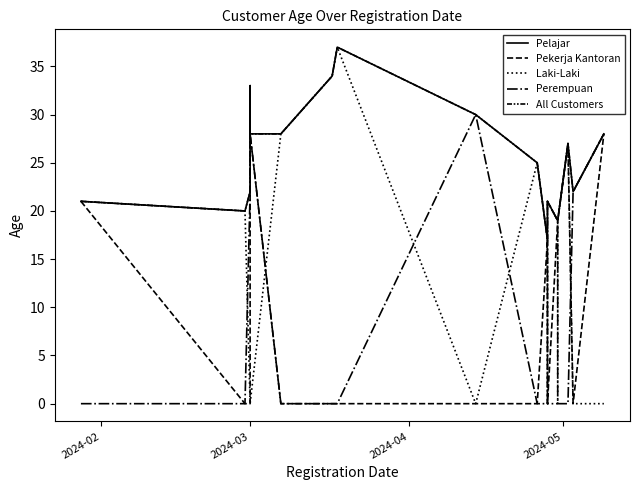

Is the value of All Customers at 2024-04 greater than the value of Pekerja Kantoran at 7?

Yes